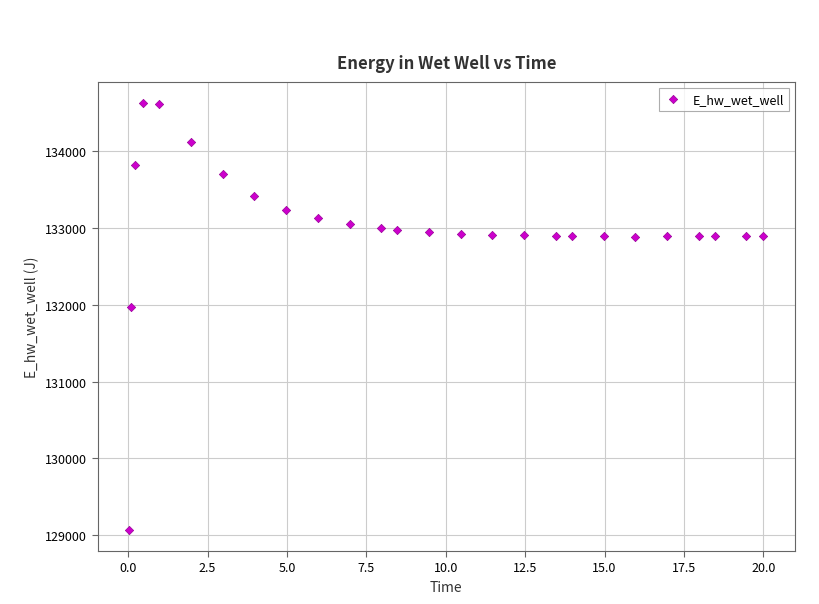

What Y value in the scatter plot is closest to 131849?

131970.3